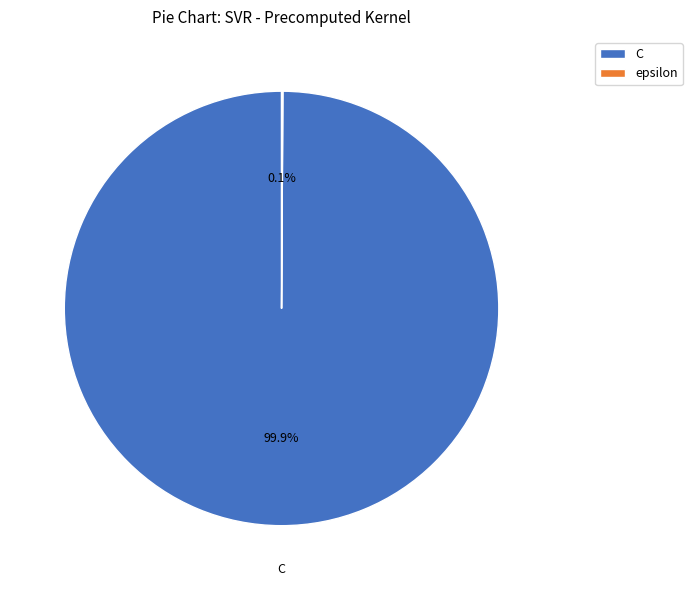

What is the largest slice in the pie chart?

C